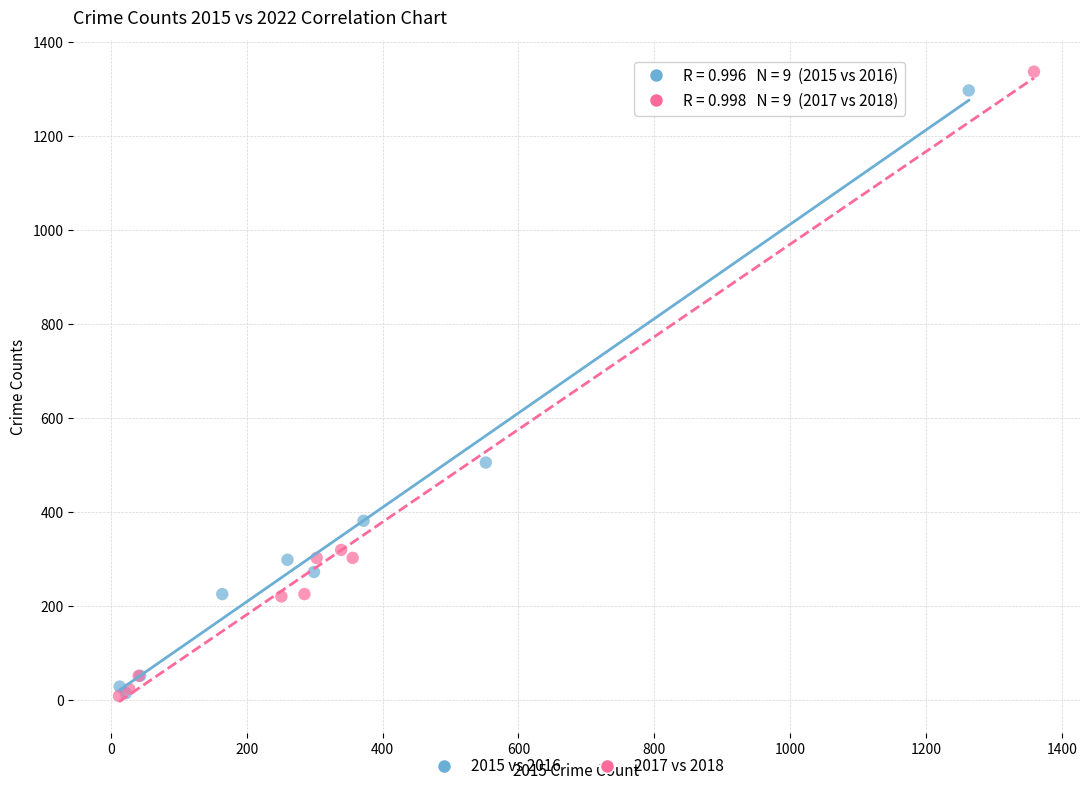

Which series contains the highest Y value?

2017 vs 2018